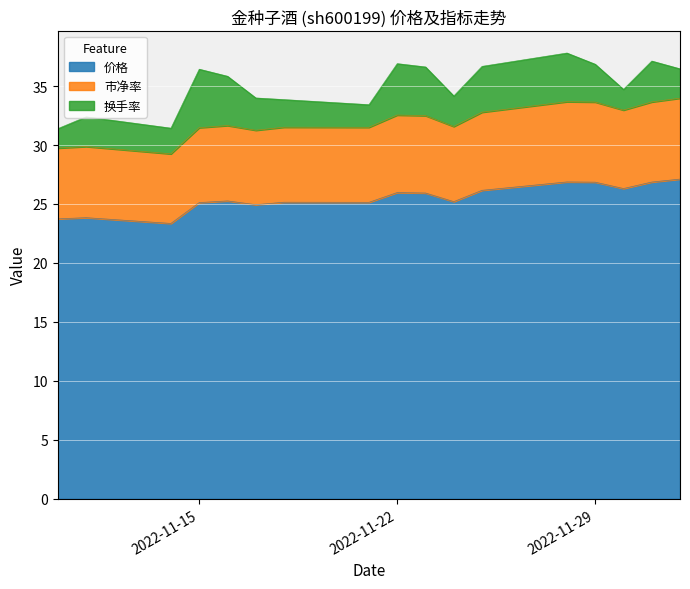

Where is the first local minimum for 市净率?

2022-11-14